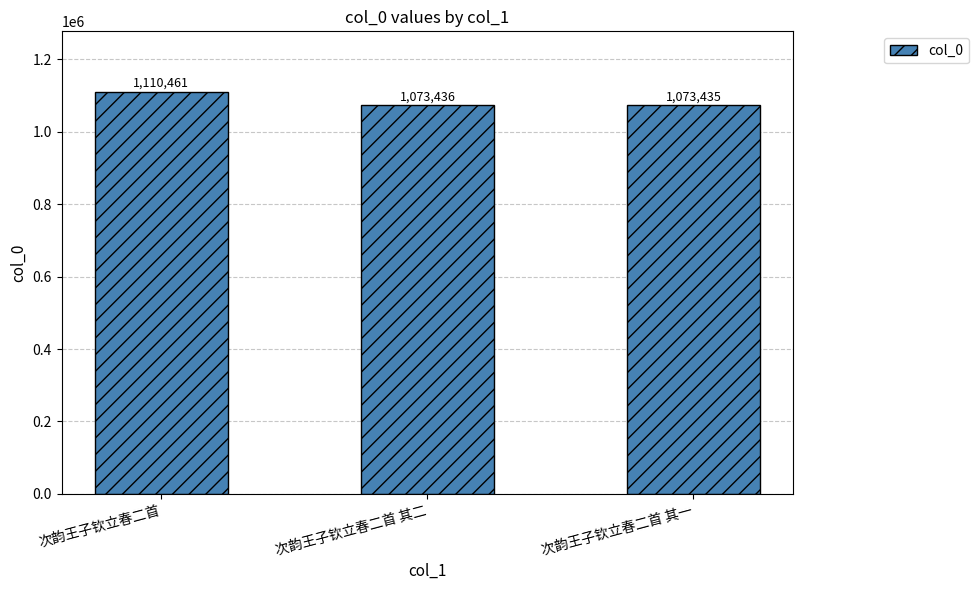

What is the ratio of the value at 次韵王子钦立春二首 其二 to the value at 次韵王子钦立春二首?

1.0